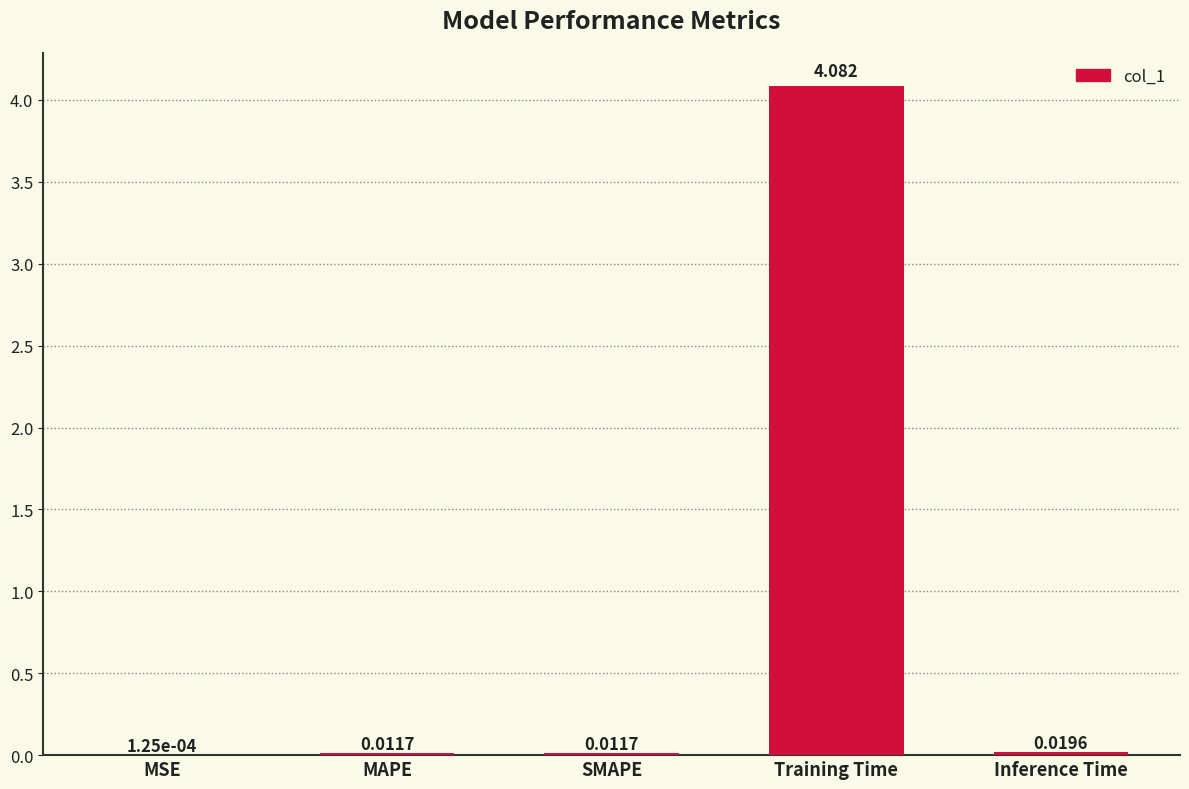

Between MSE and Training Time, which is larger?

Training Time